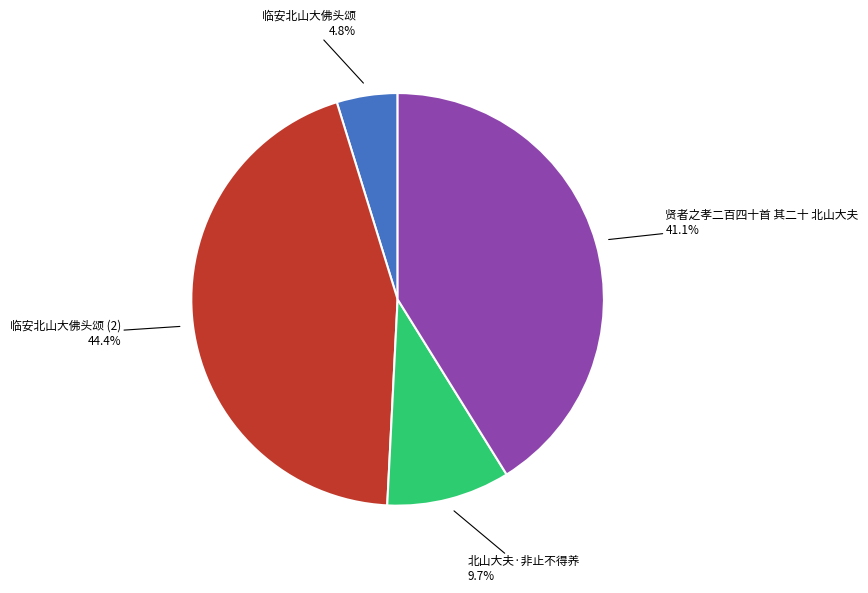

Is there a majority slice in this chart?

No